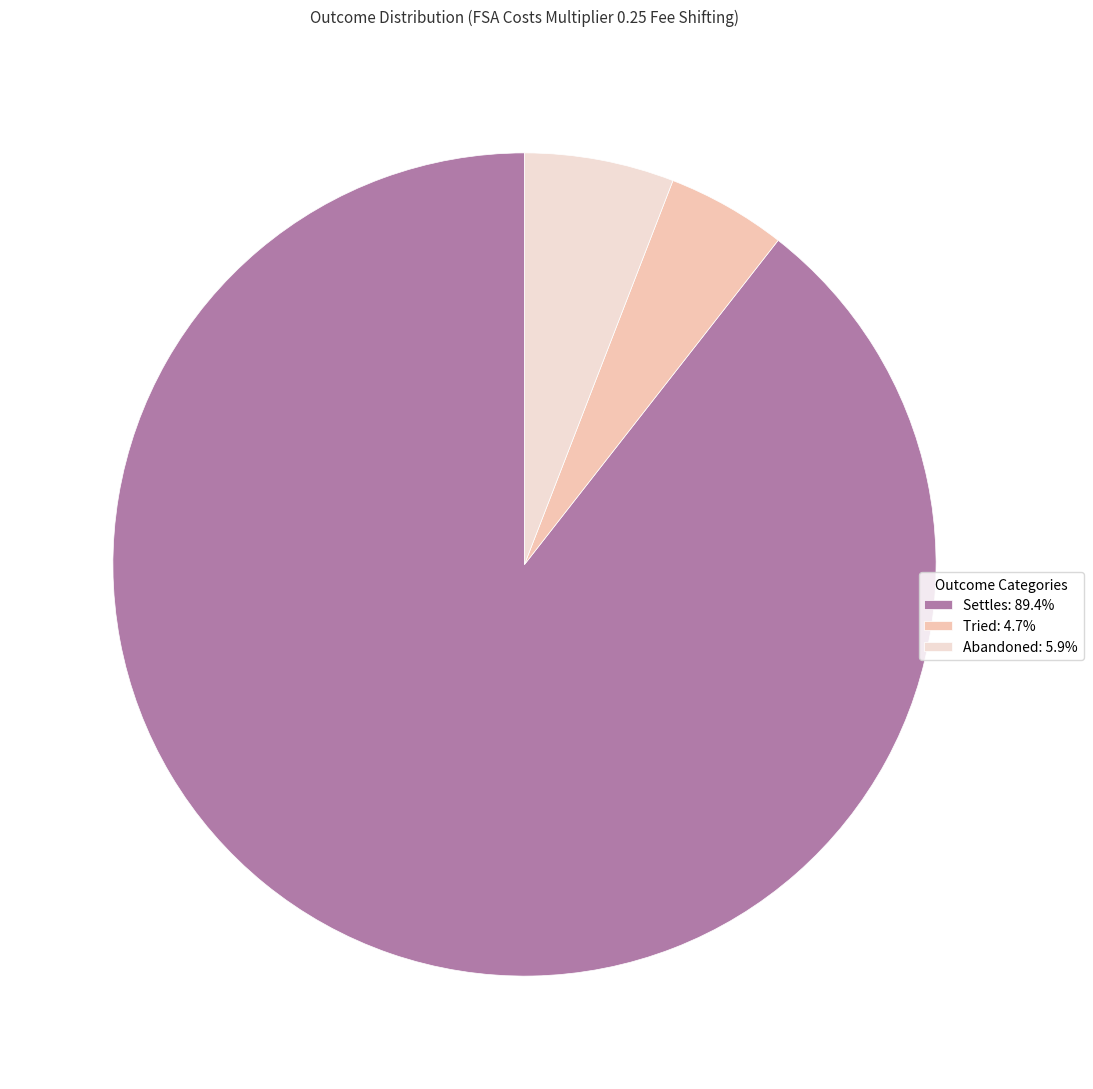

How many segments does this pie chart have?

3